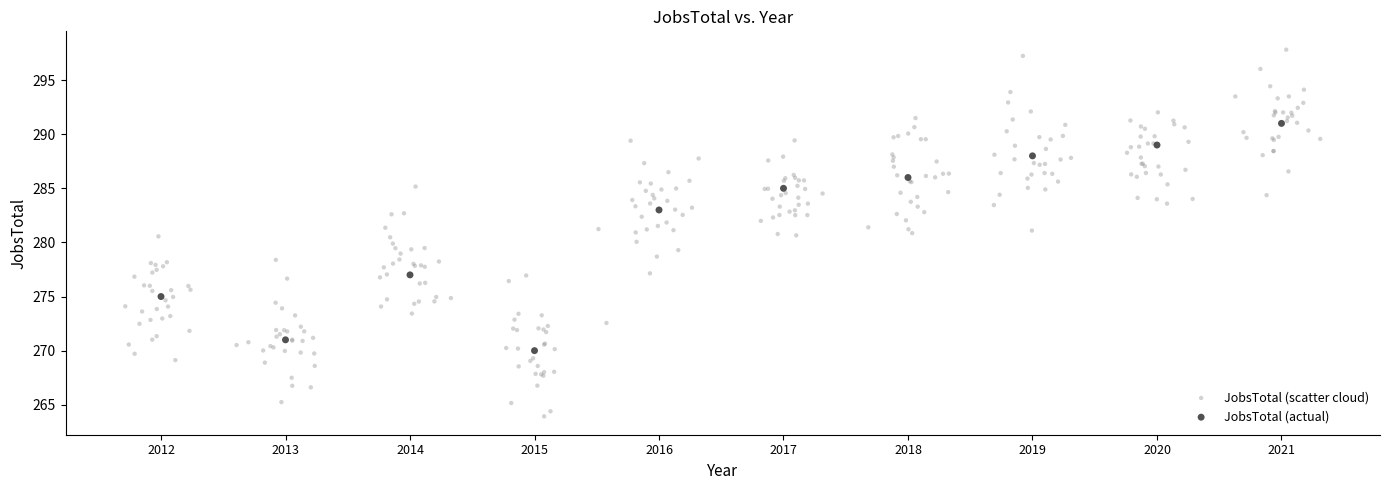

Which series contains the highest Y value?

JobsTotal (scatter cloud)